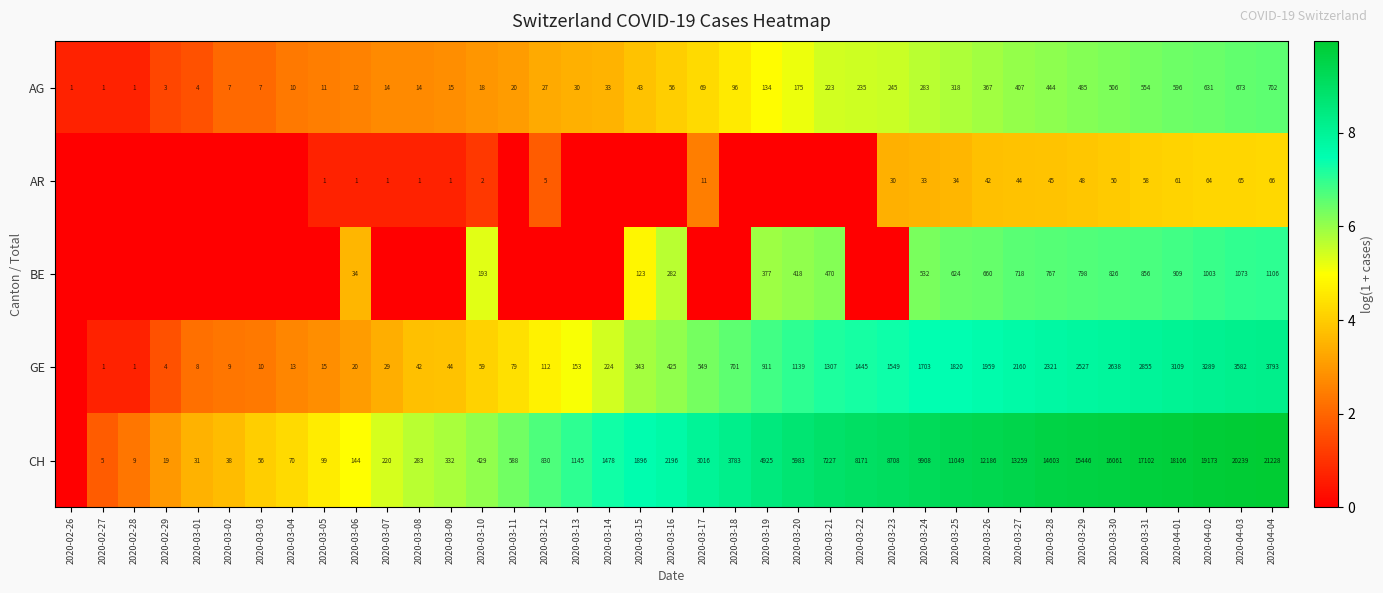

The CH series shows 17445 at 2020-03-26. True or false?

False